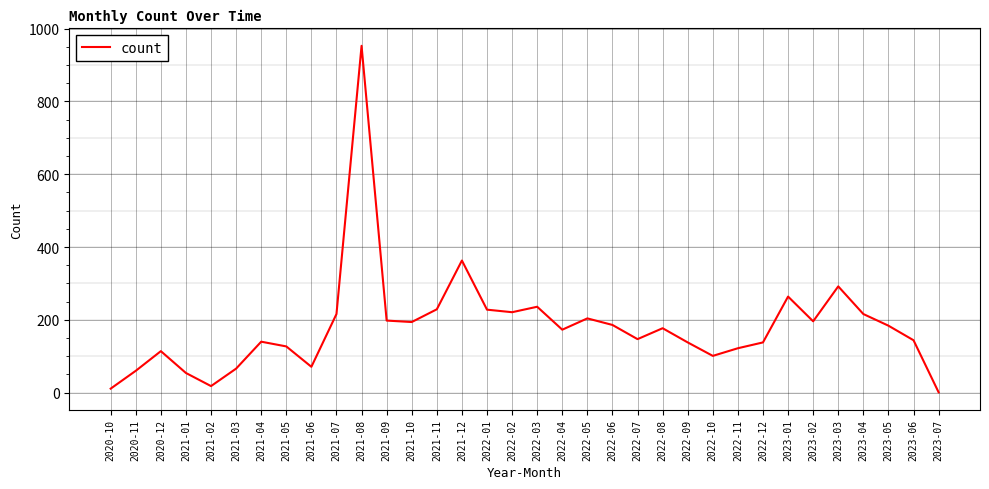

The value at 2022-09 is 46. True or false?

False